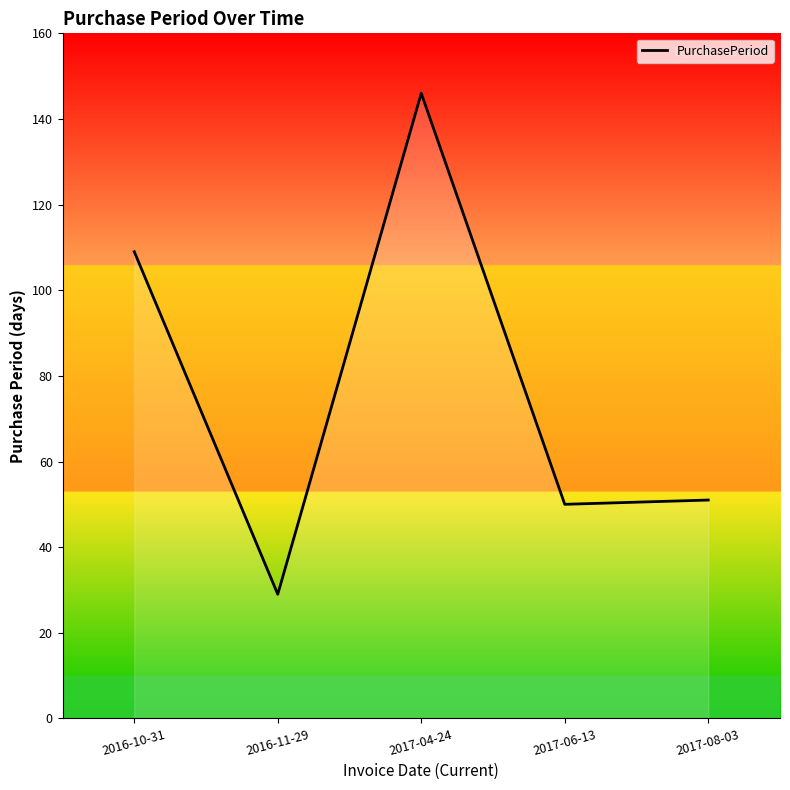

Is it true that the value at 2017-04-24 is 146?

True